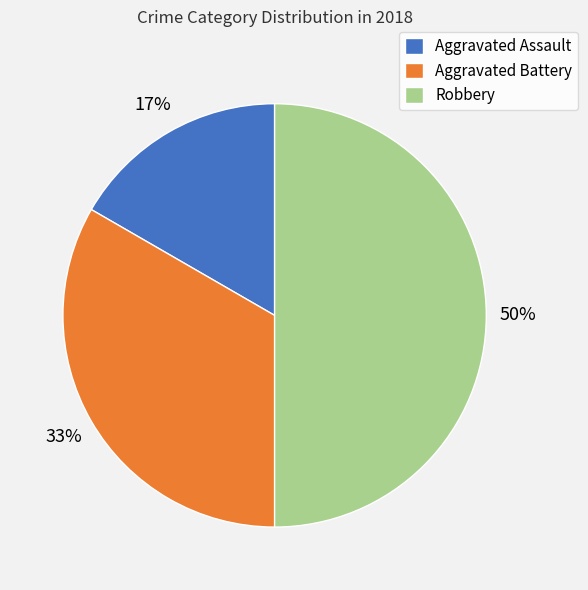

Rank the categories by value from lowest to highest.

Aggravated Assault, Aggravated Battery, Robbery